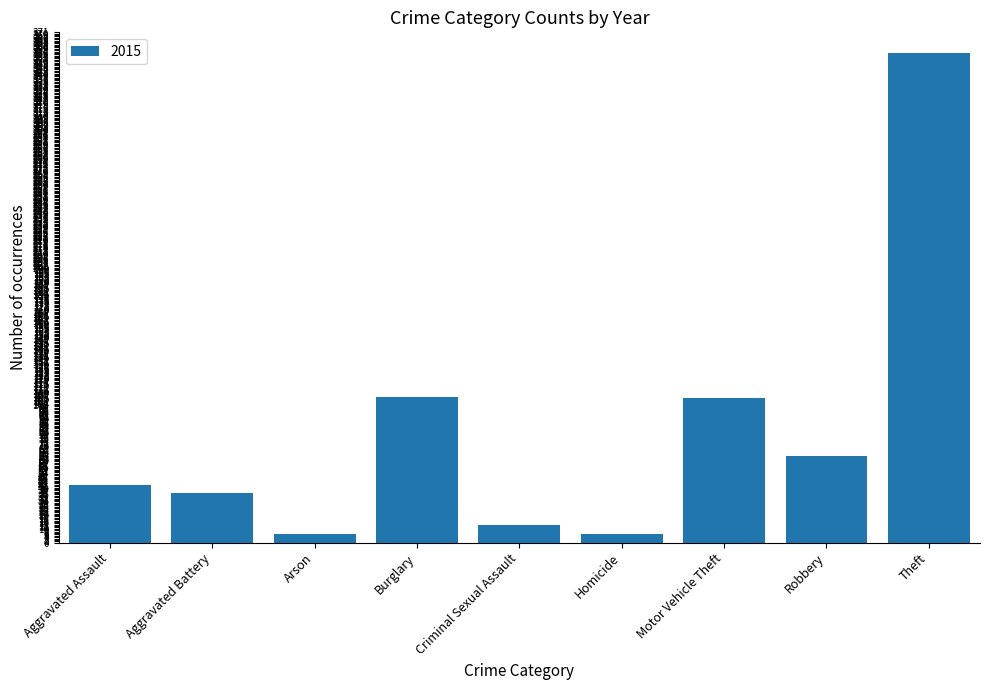

Between Motor Vehicle Theft and Criminal Sexual Assault, which is larger?

Motor Vehicle Theft